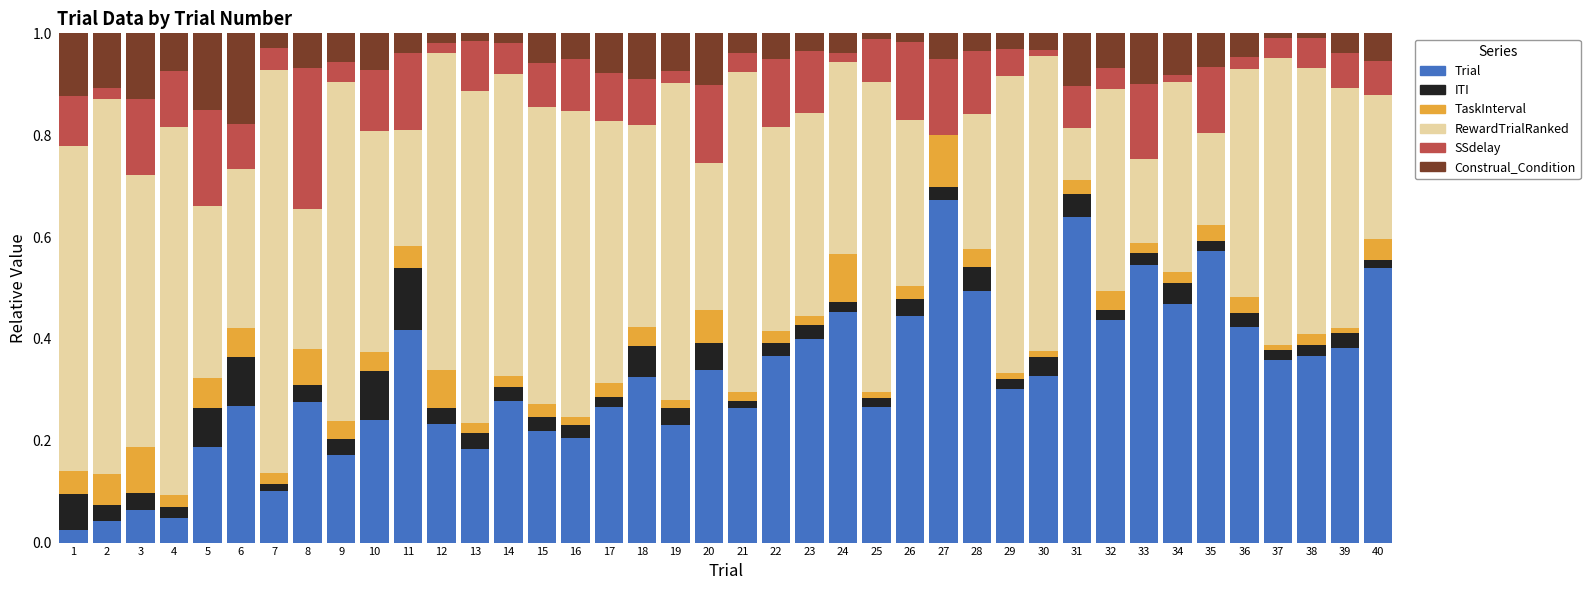

At which label does Trial reach its peak?

27